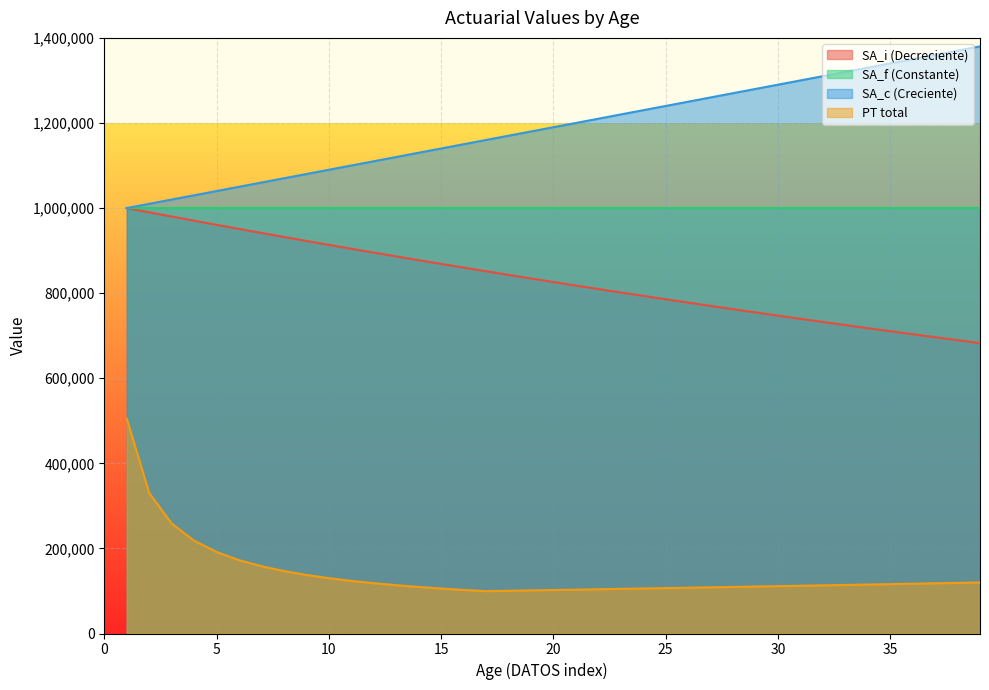

True or false: EDAD has a value of 1030000.0 at 4.

True